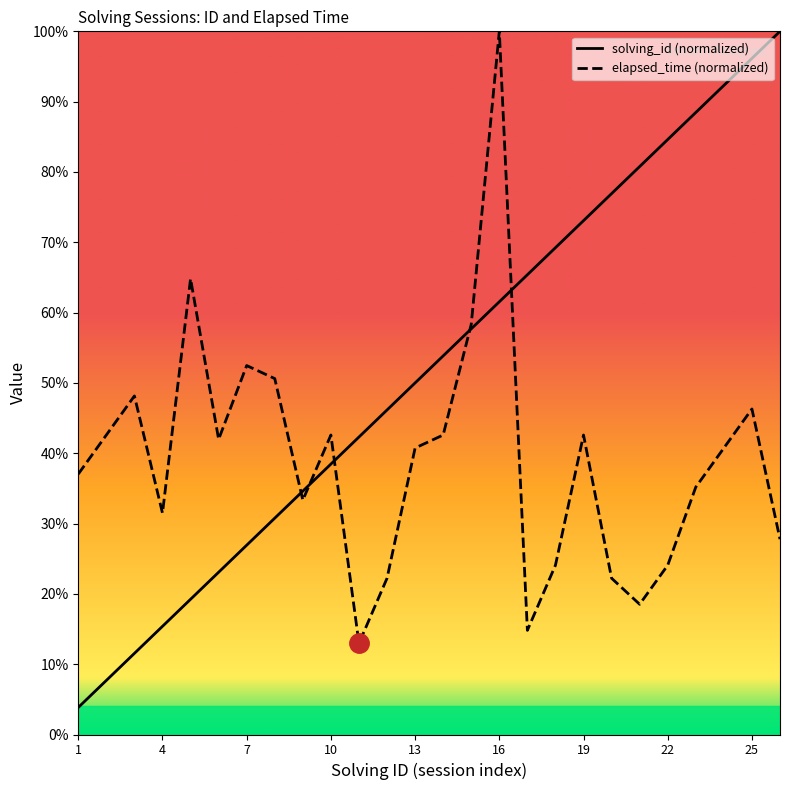

List the series in order of their peak value, lowest first.

solving_id, elapsed_time